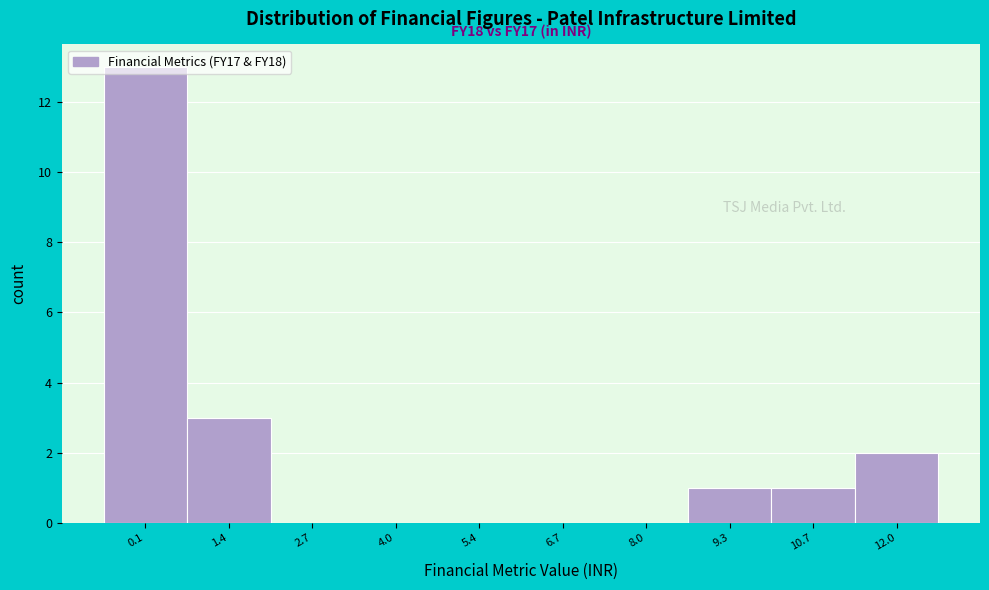

What is the maximum value shown in the chart?

13